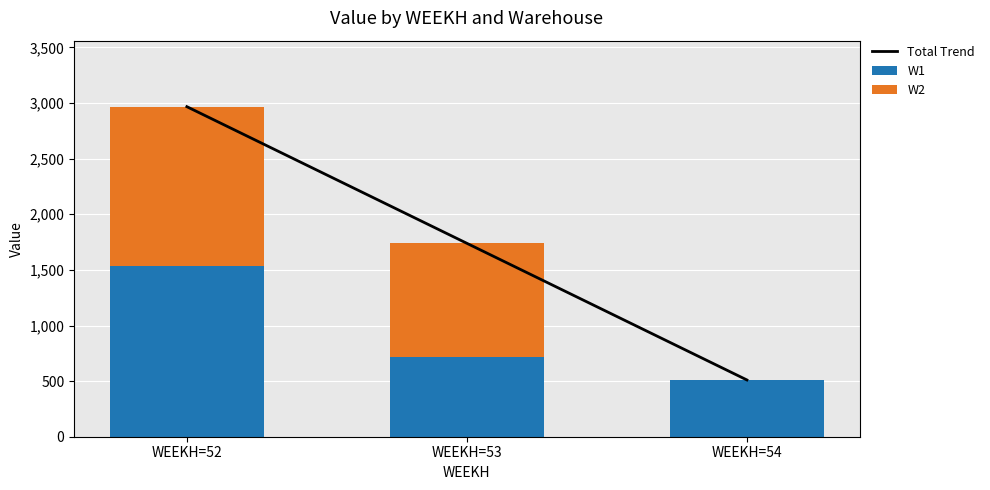

At which label does W1 reach its peak?

WEEKH=52